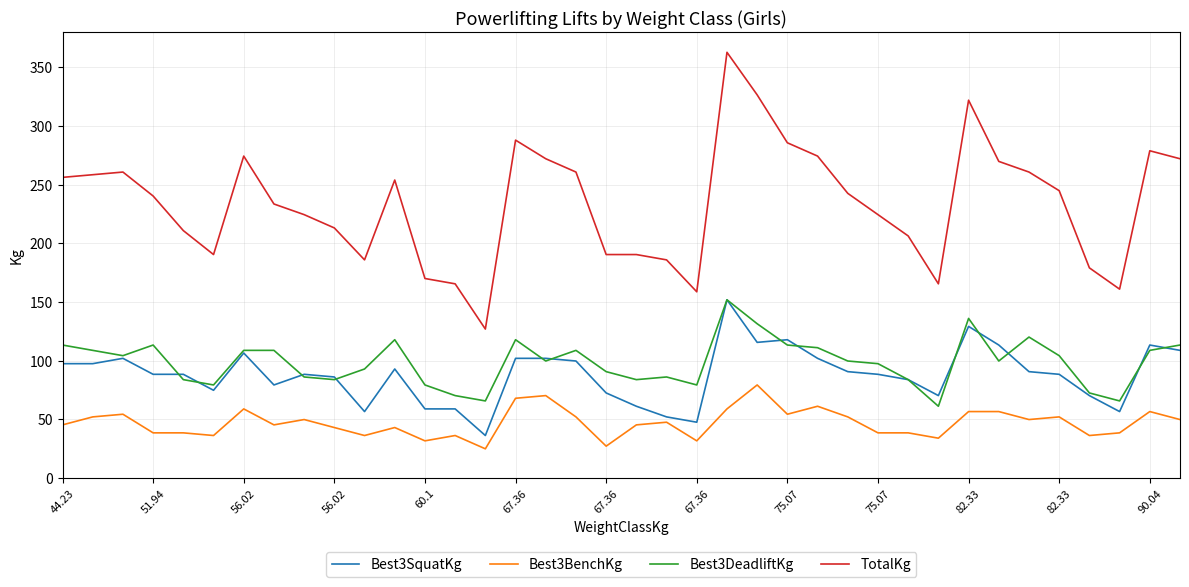

Which series has the largest total across all categories?

TotalKg